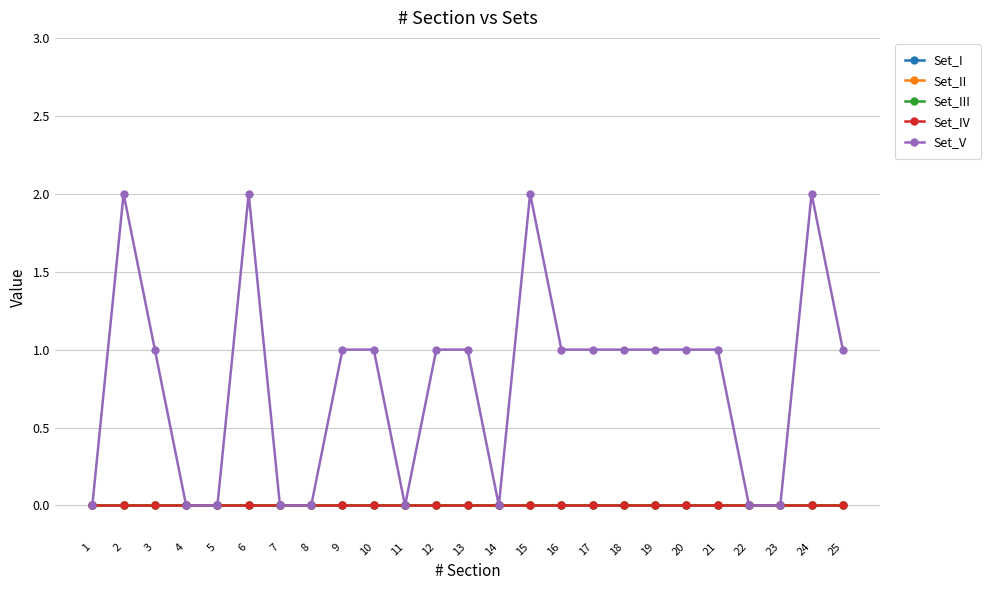

In Set_V, how many points are lower than both neighbors (excluding endpoints)?

2